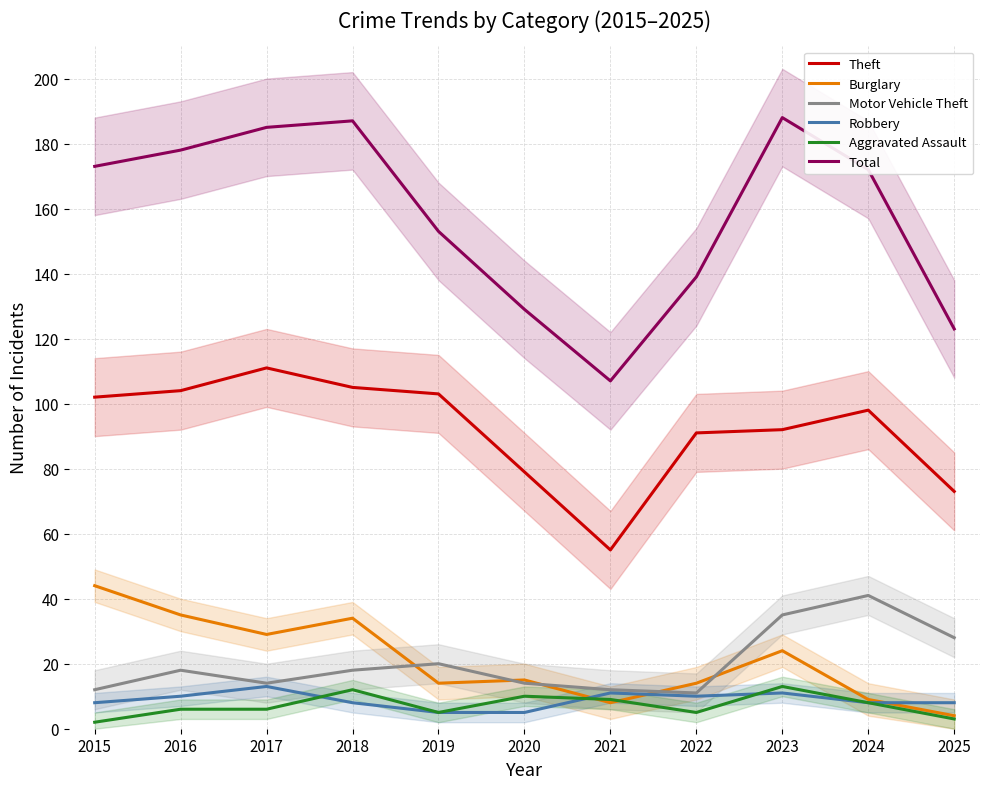

How many lines are shown in the chart?

6